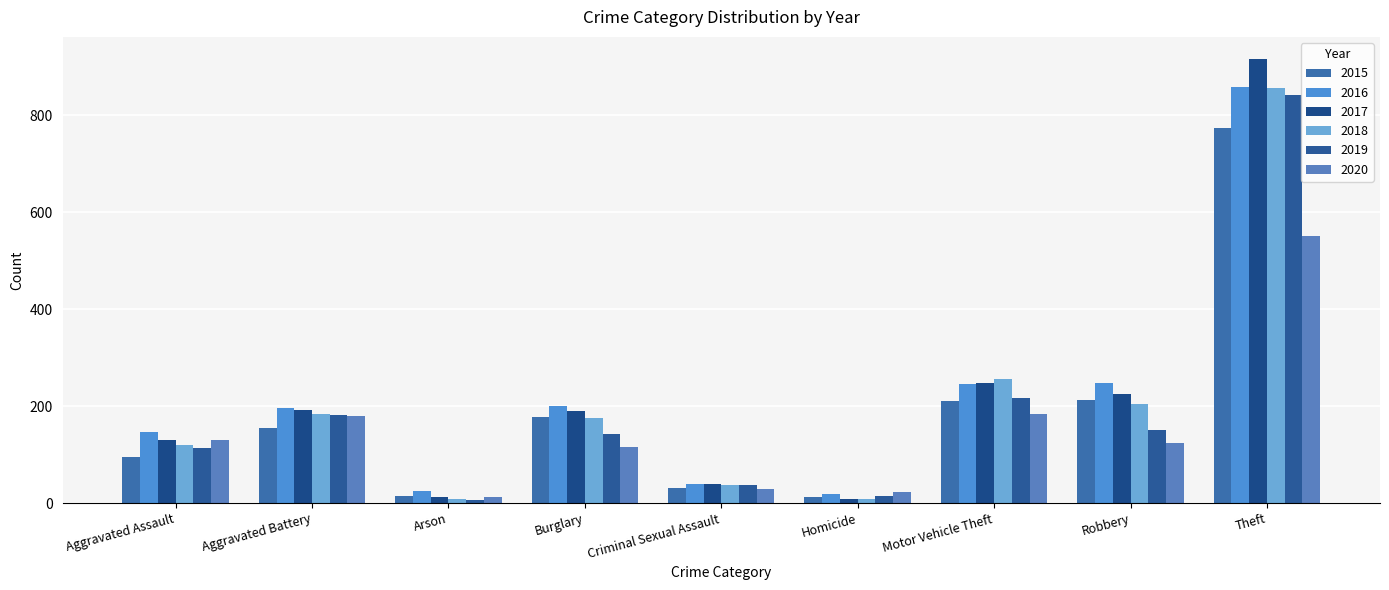

Is it true that 2016 equals 25 at Arson?

True